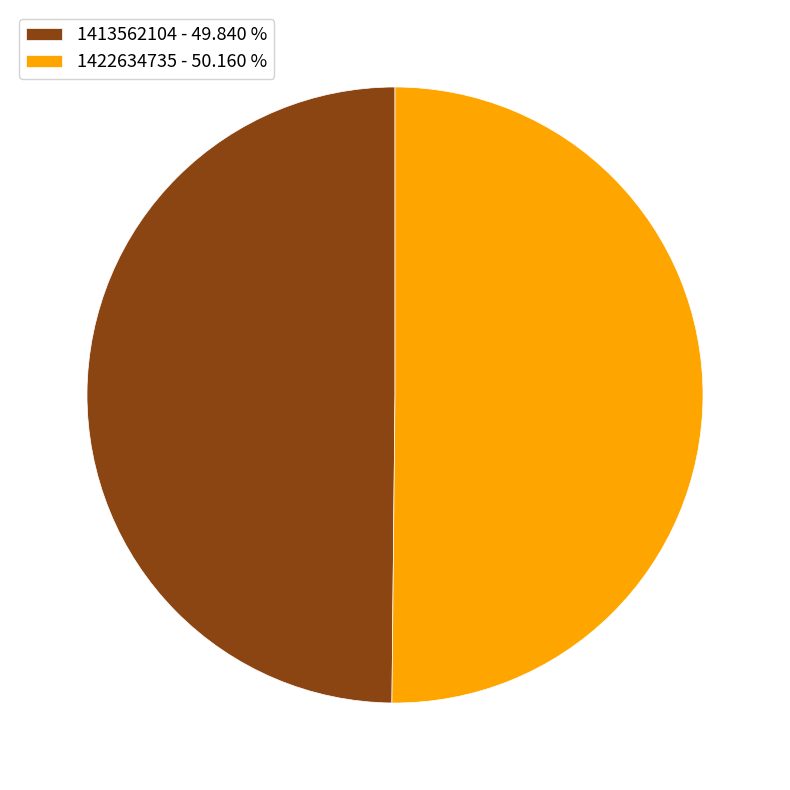

Do 1413562104 - 49.840 % and 1422634735 - 50.160 % together represent more than half of the pie?

Yes